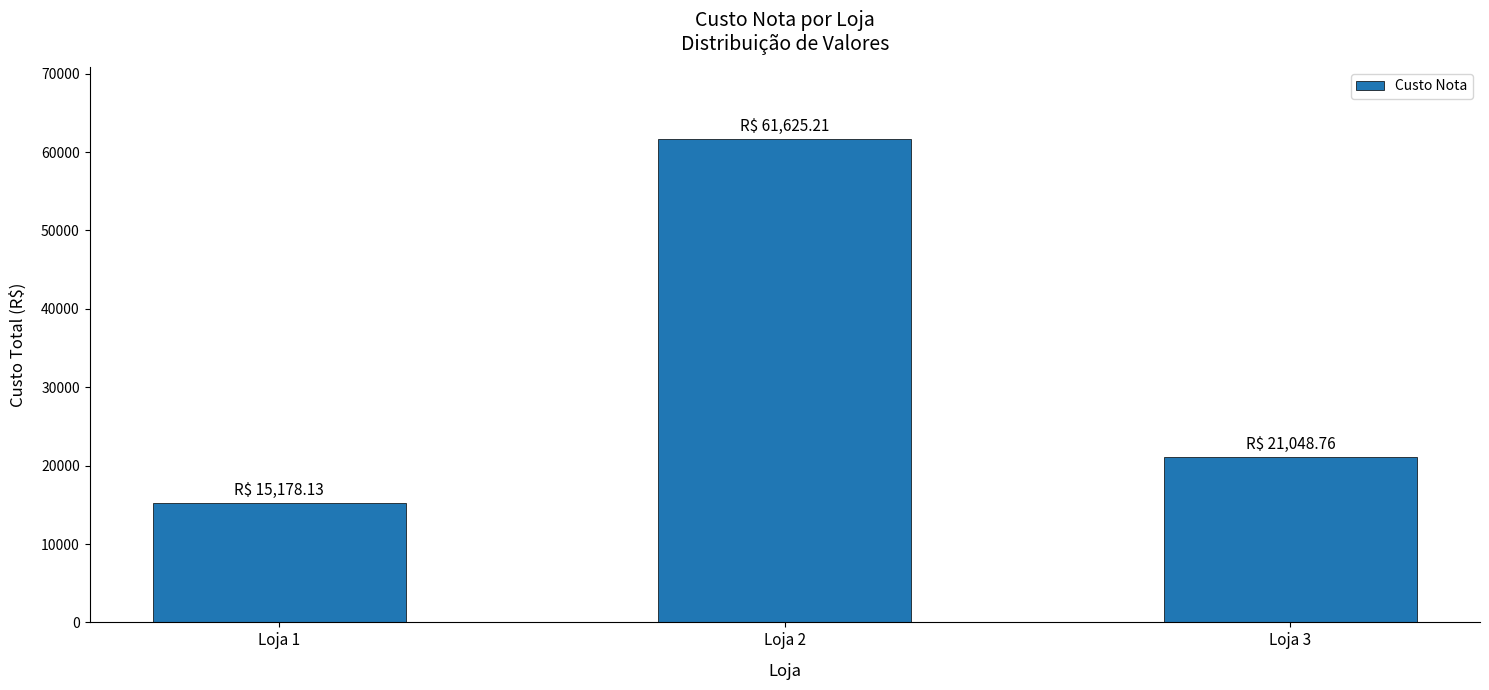

What is the smallest value displayed?

15178.1